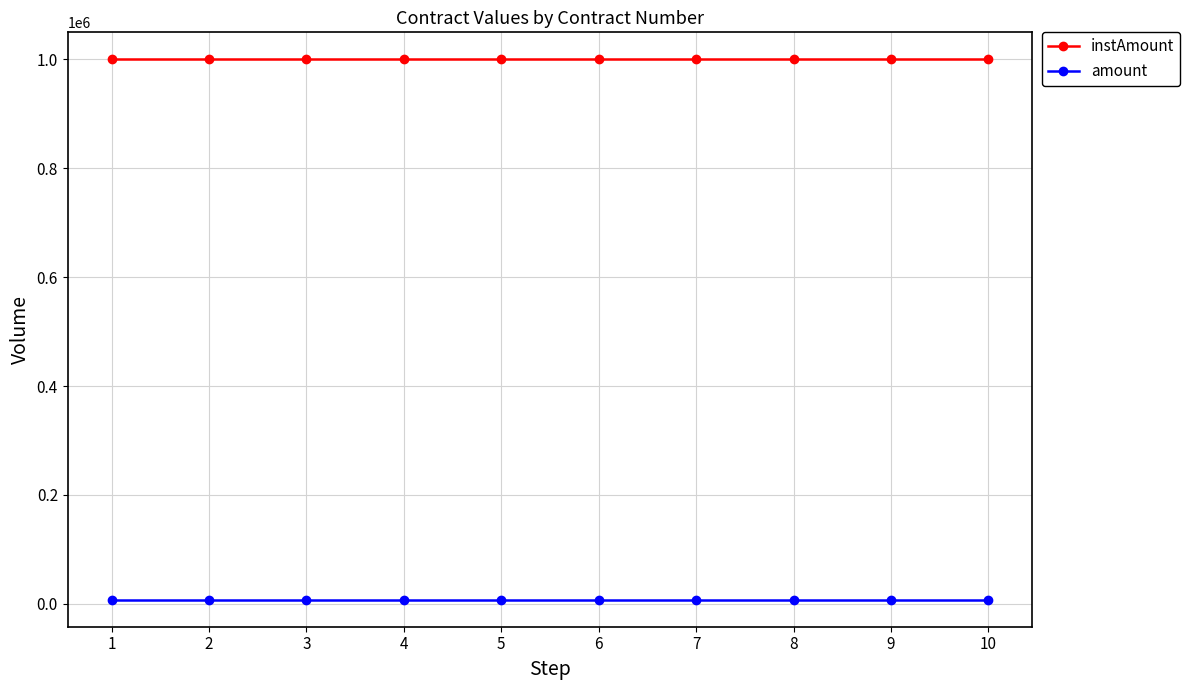

The instAmount series shows 1774186 at 4. True or false?

False